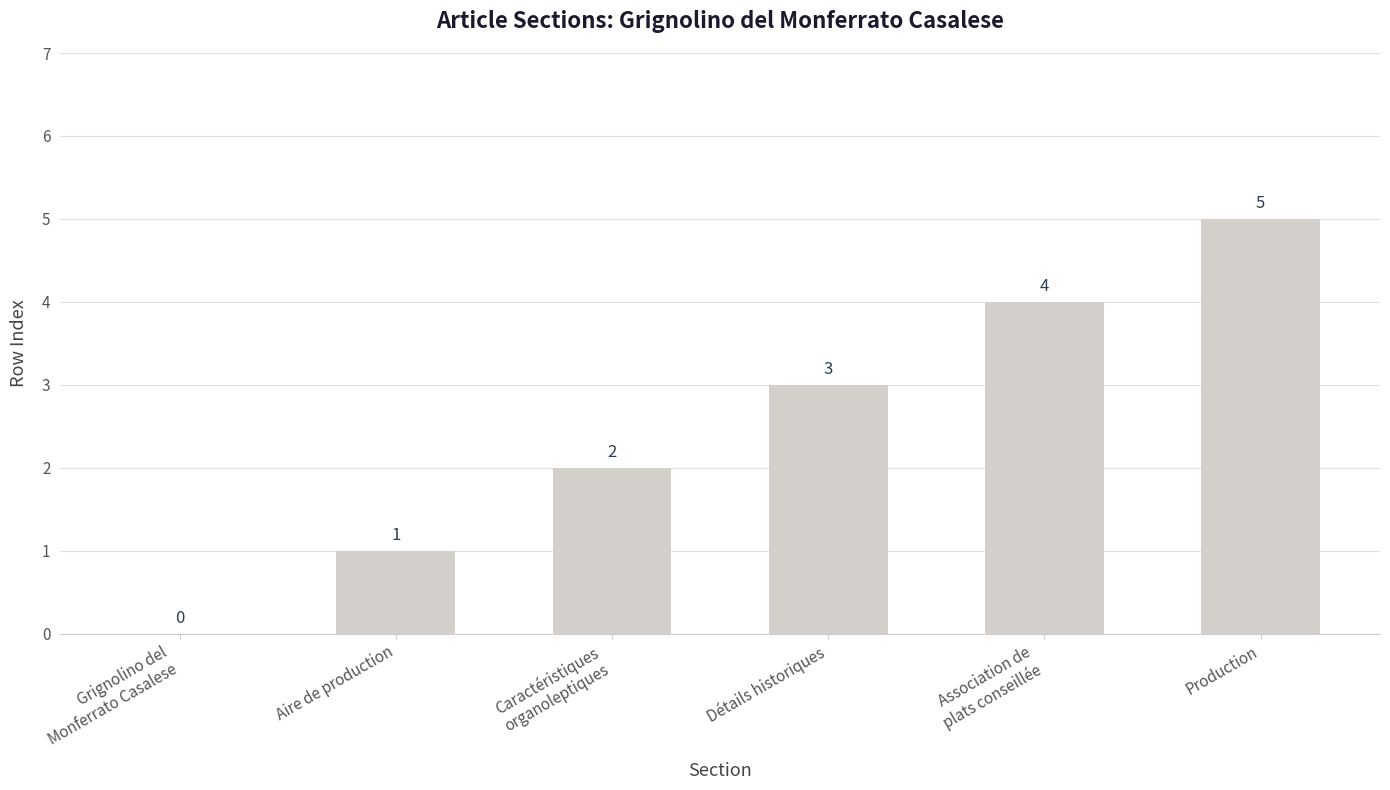

How many positive values are there?

5